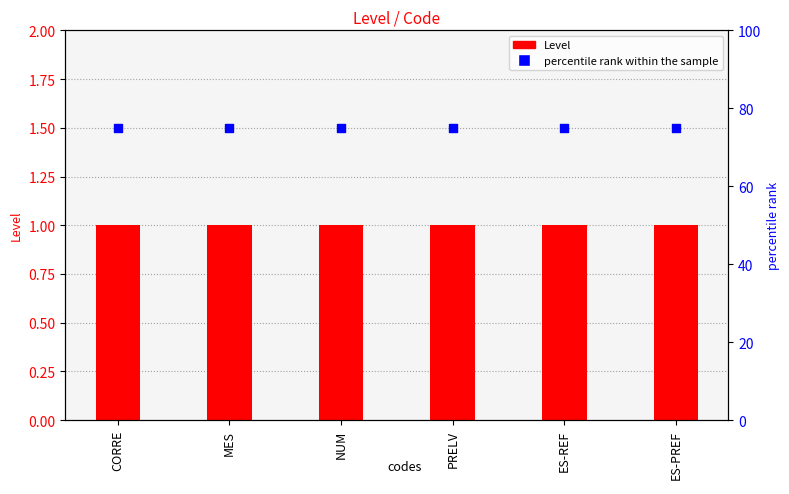

At how many categories does at least one series exceed 69?

6